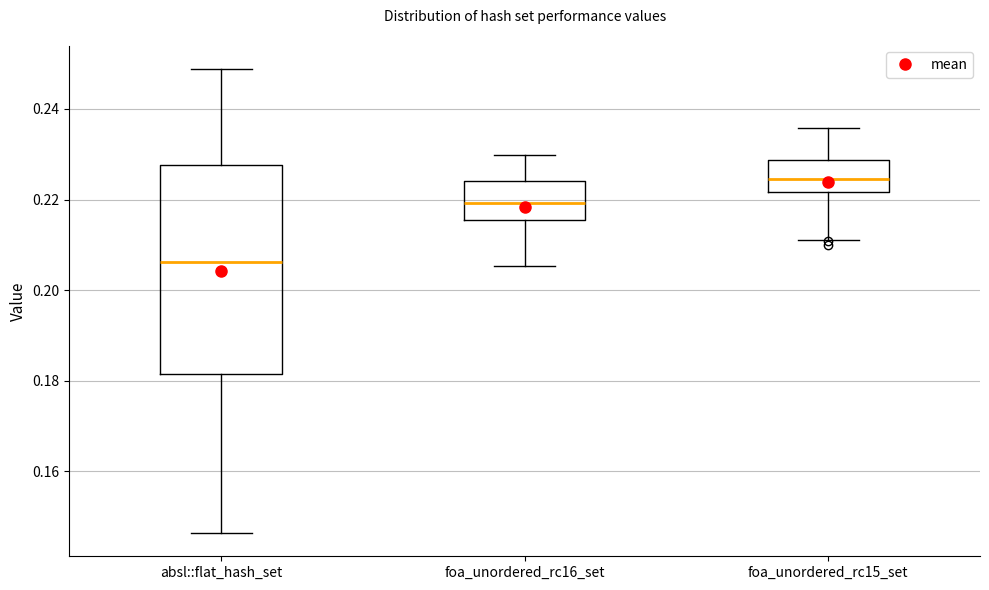

Where is the upper edge of the box for foa_unordered_rc15_set on the y-axis? The values are not printed on the chart, so give them approximately, as read against the axis.

0.228